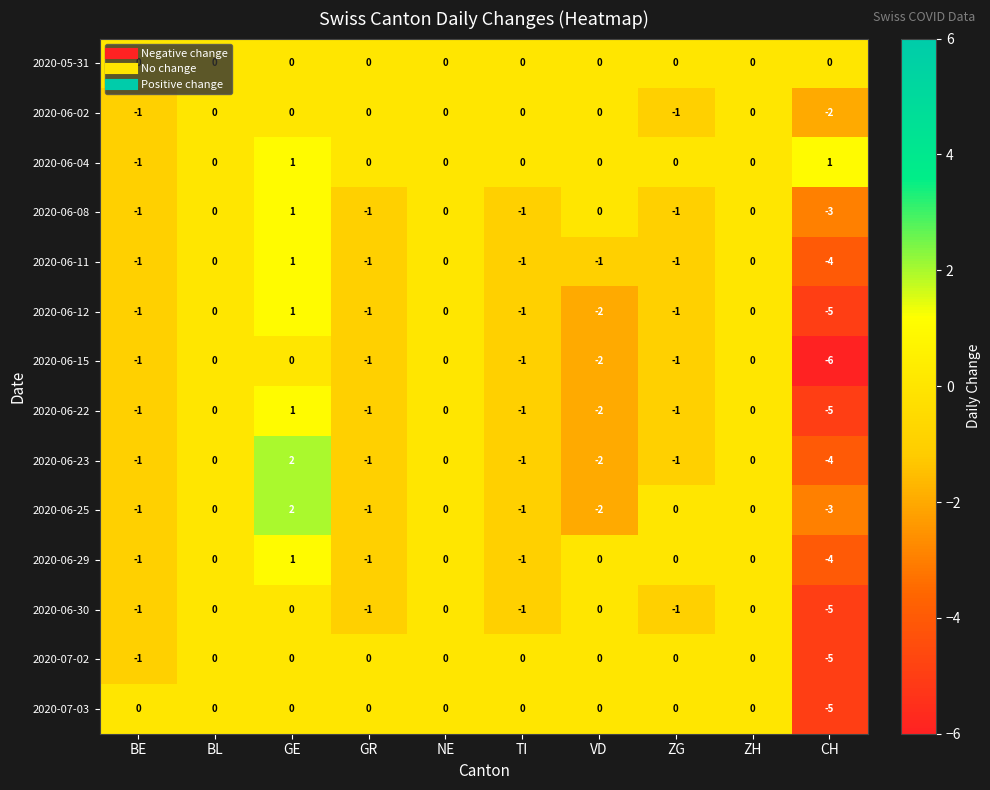

Is it true that 2020-07-03 equals 3 at BE?

False